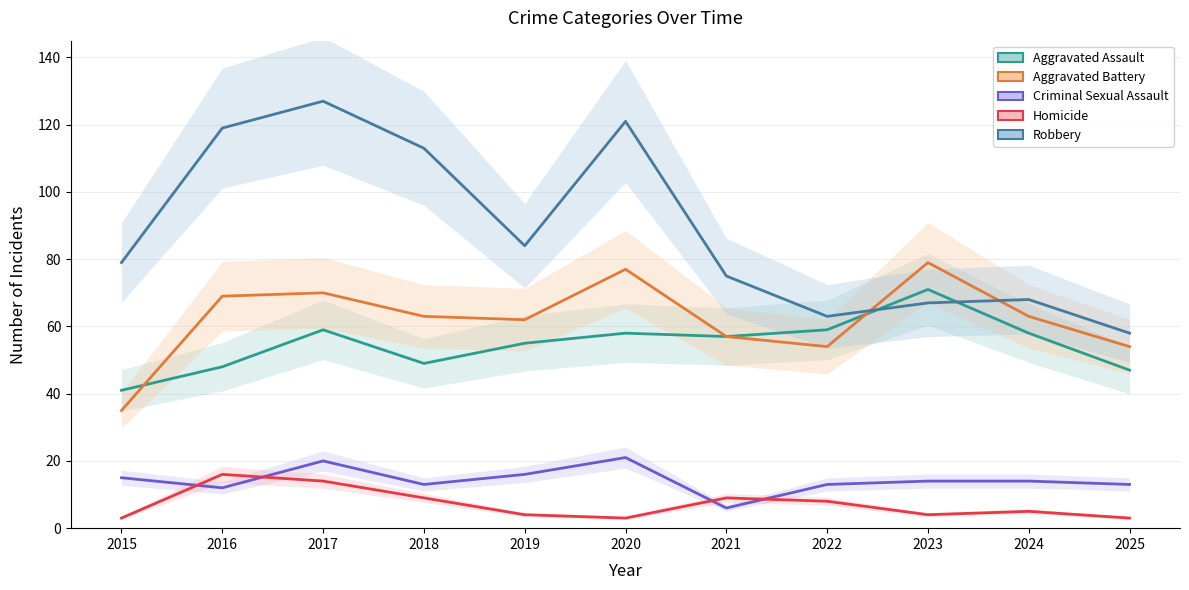

What is the difference between the highest and lowest values at 2018?

104